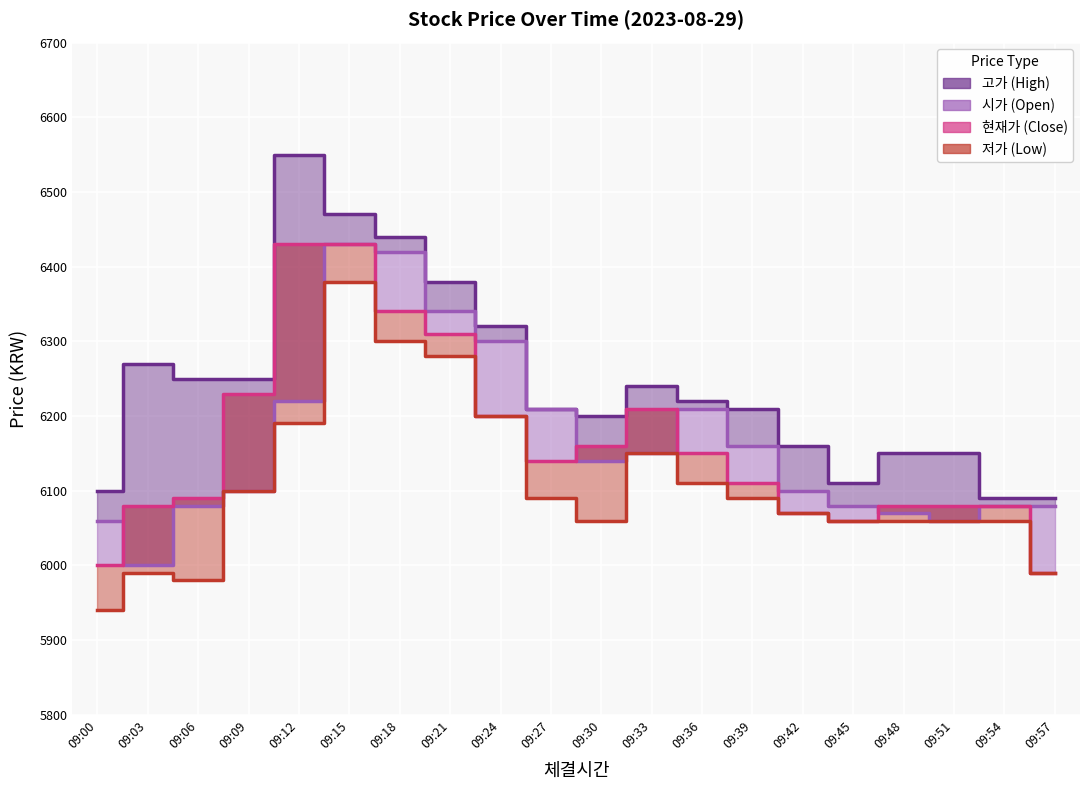

At how many categories does at least one series exceed 6420?

3